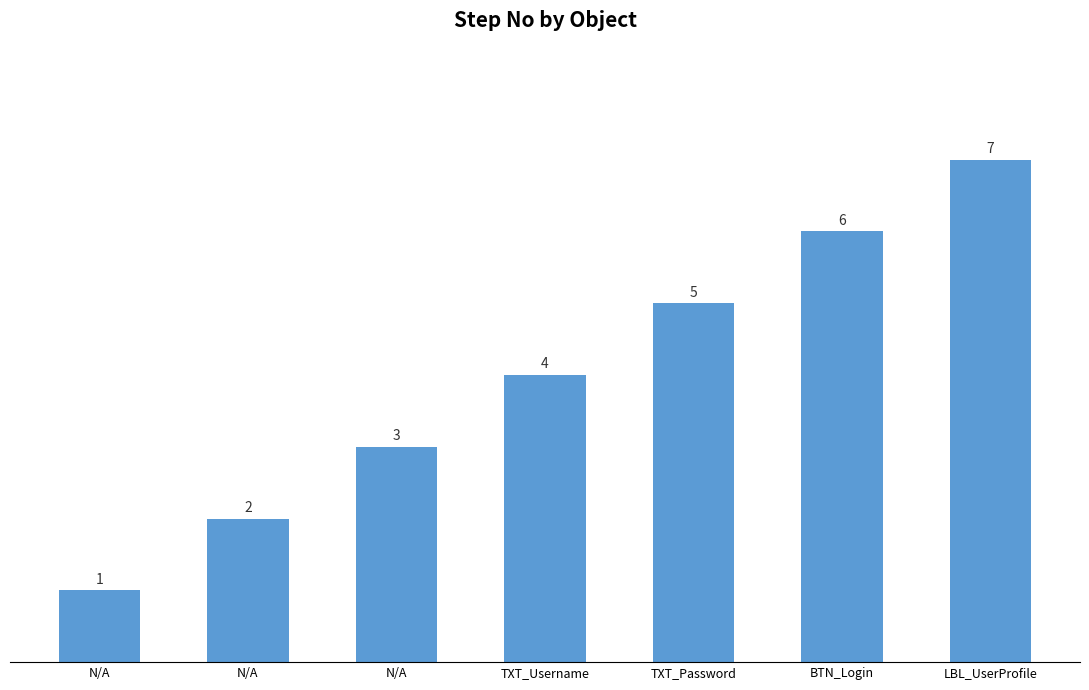

What value does the data have at TXT_Password?

5